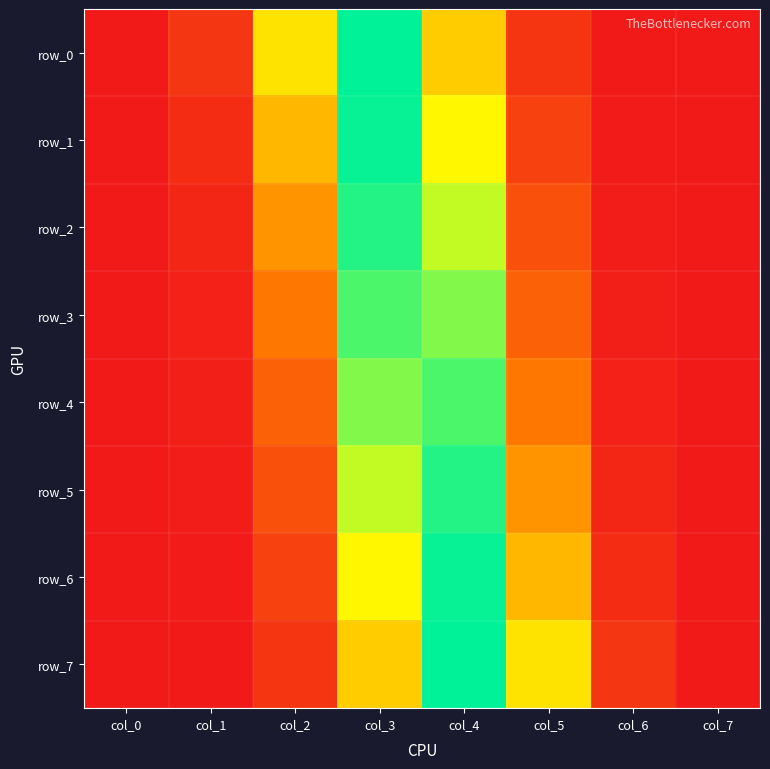

At how many categories does at least one series exceed 0?

8